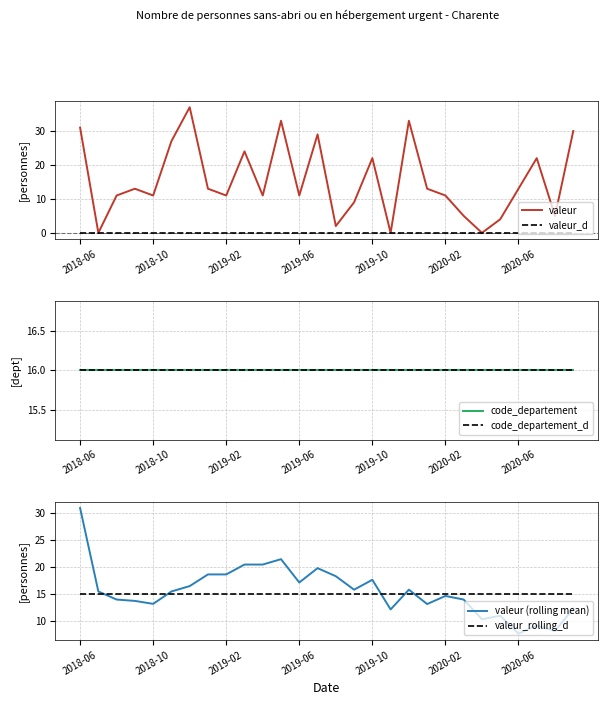

Where is valeur (rolling mean) nearest to the value 19?

7